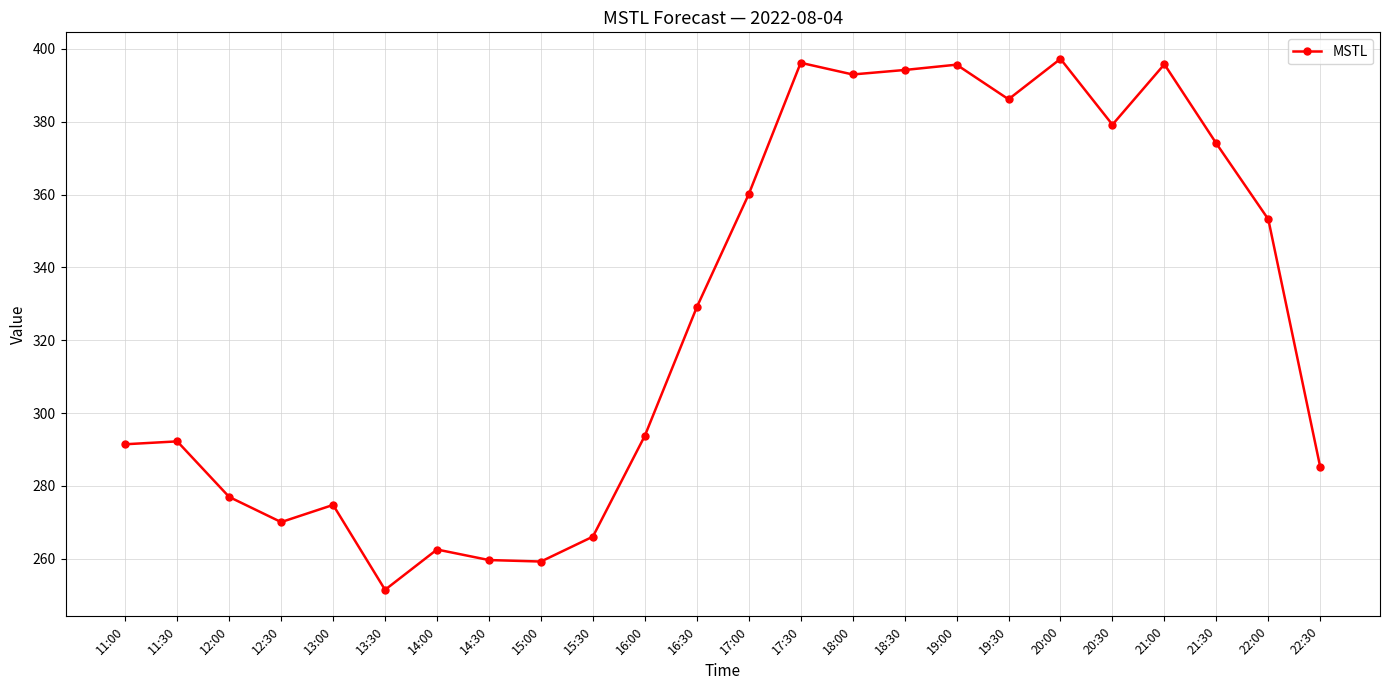

Which category has the lowest value across all series?

13:30